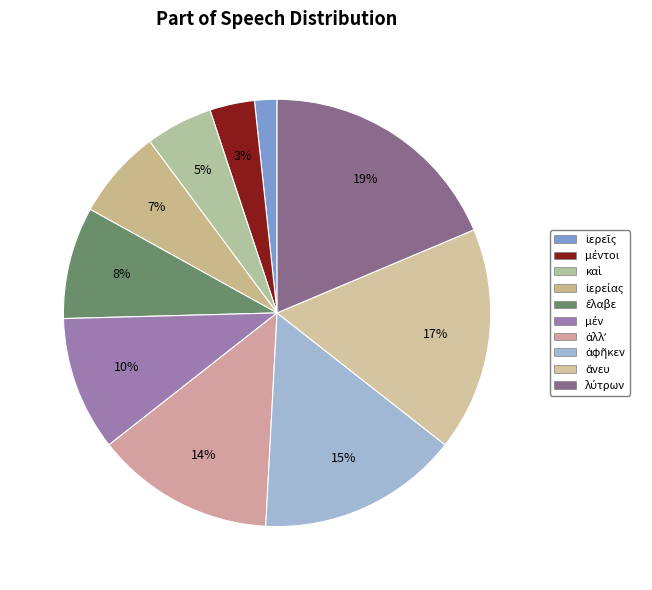

Which has a higher value, λύτρων or ἀλλʼ?

λύτρων